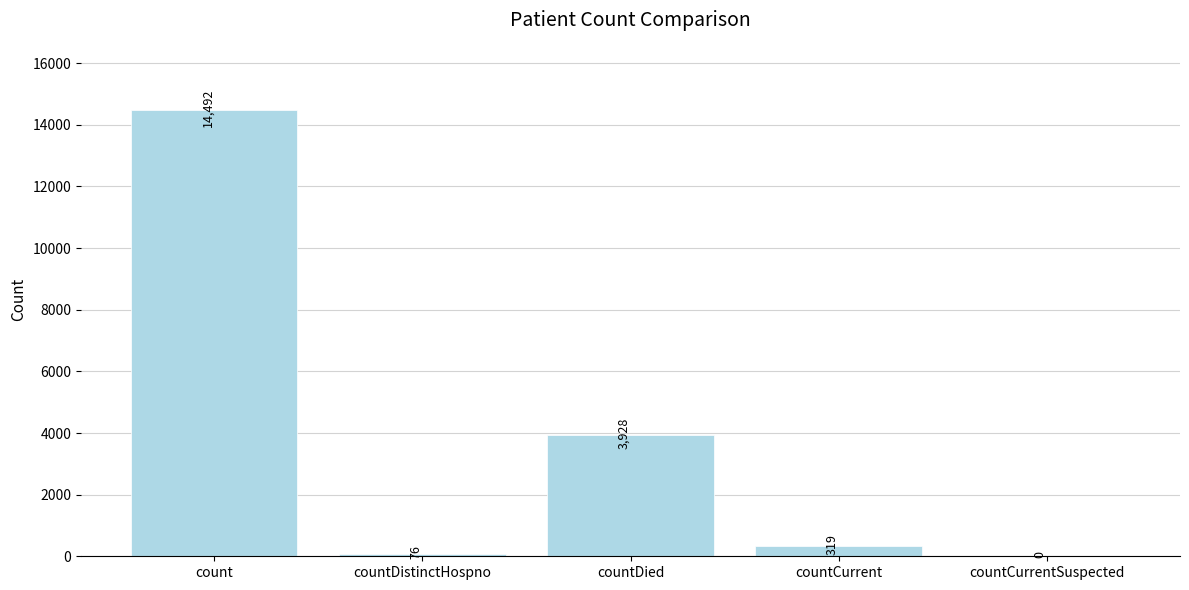

Are the bars horizontal?

No